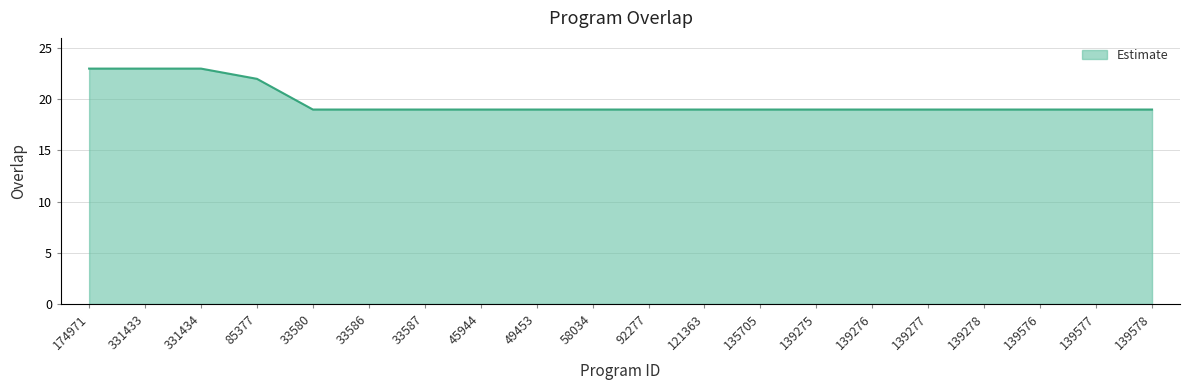

The value at 85377 is 8. True or false?

False